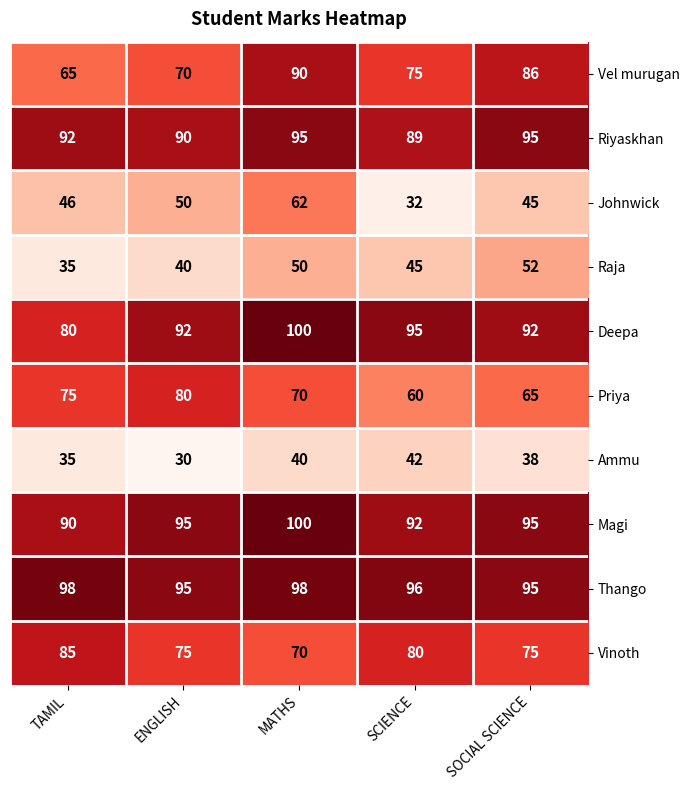

What is the sum of all Ammu values?

185